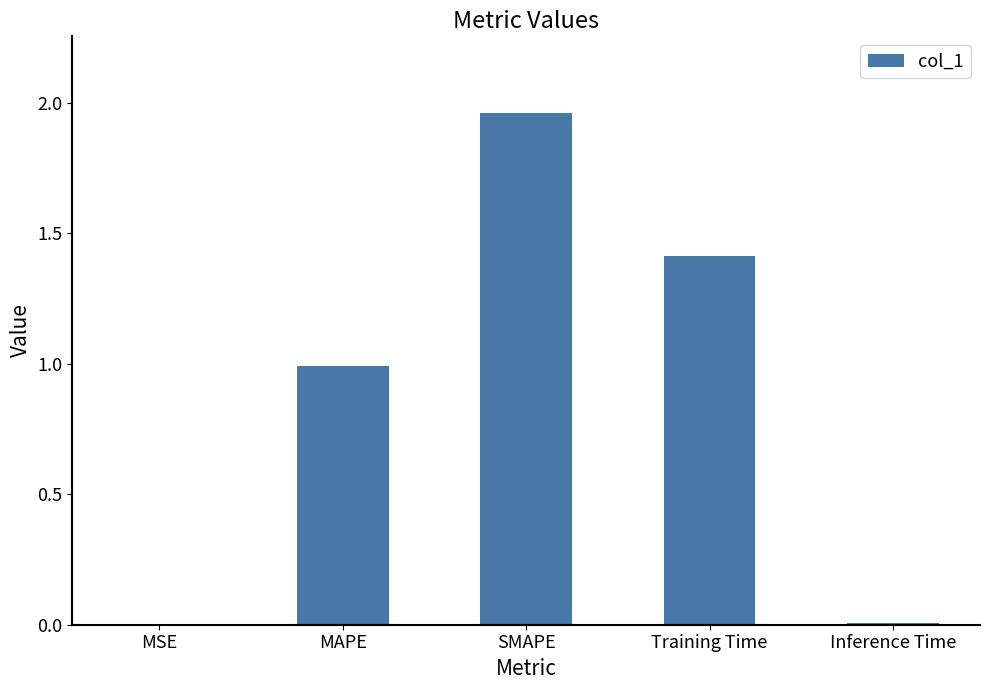

What is the sum of the values at SMAPE and Training Time?

3.4